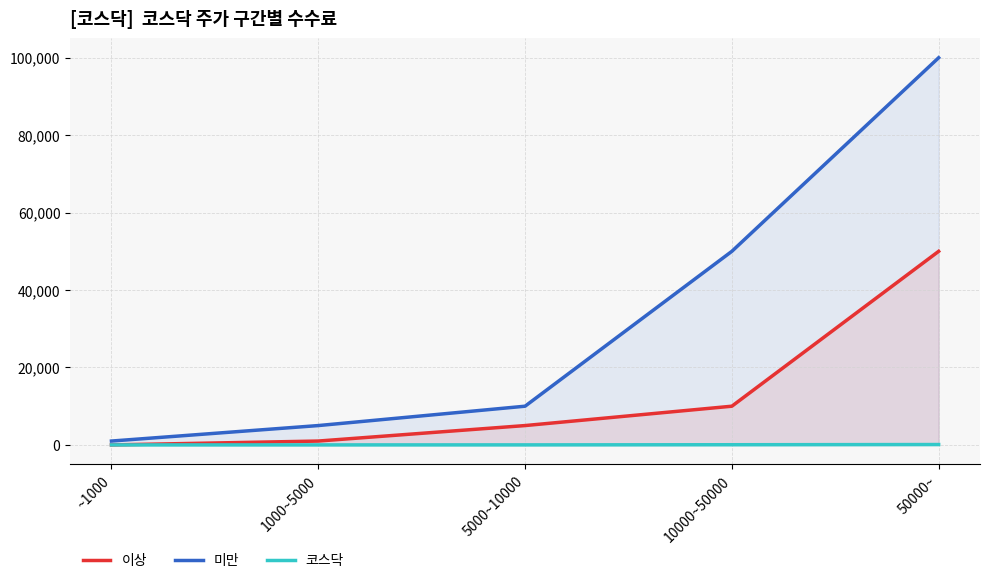

What is the label of the 5th point from the right?

~1000